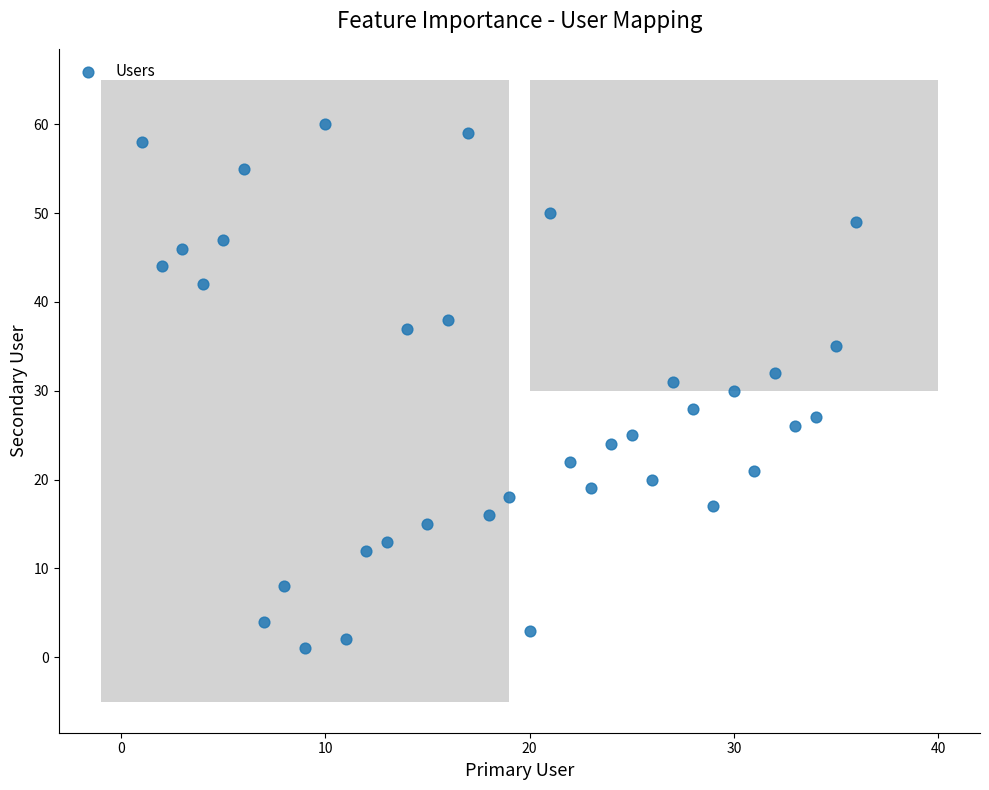

What is the range of Y values (max minus min)?

59